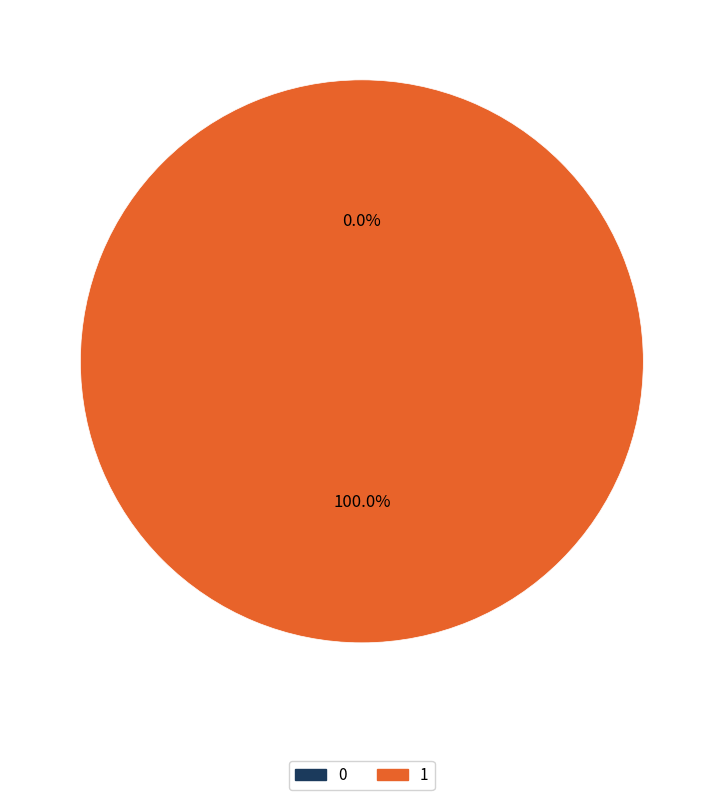

To the nearest percent, what is the difference between the largest and smallest slice percentages?

100%